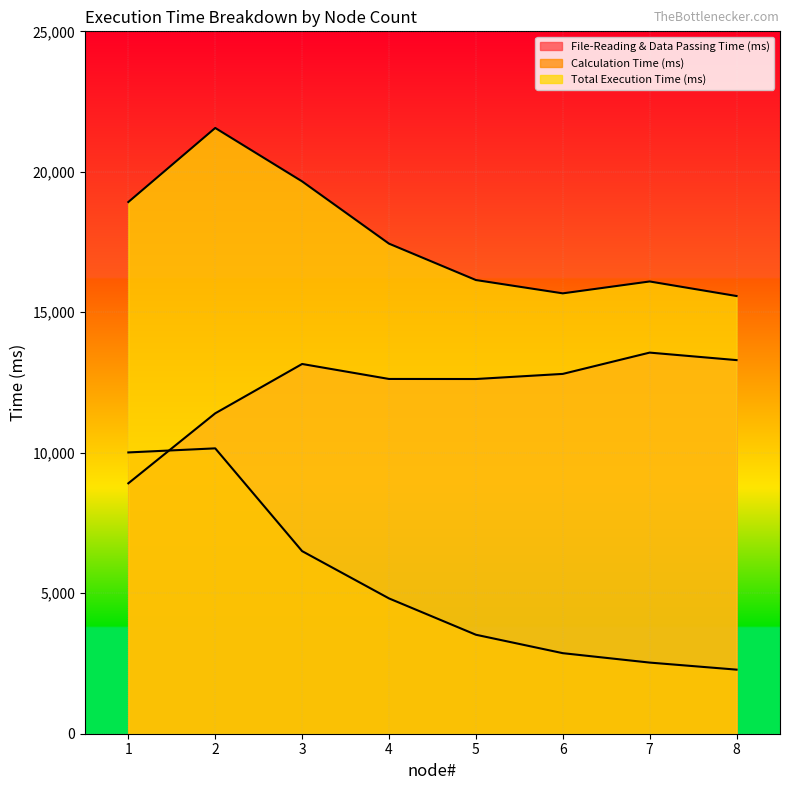

List the series in order of their overall mean, highest first.

Total Execution Time (ms), File-Reading & Data Passing Time (ms), Calculation Time (ms)